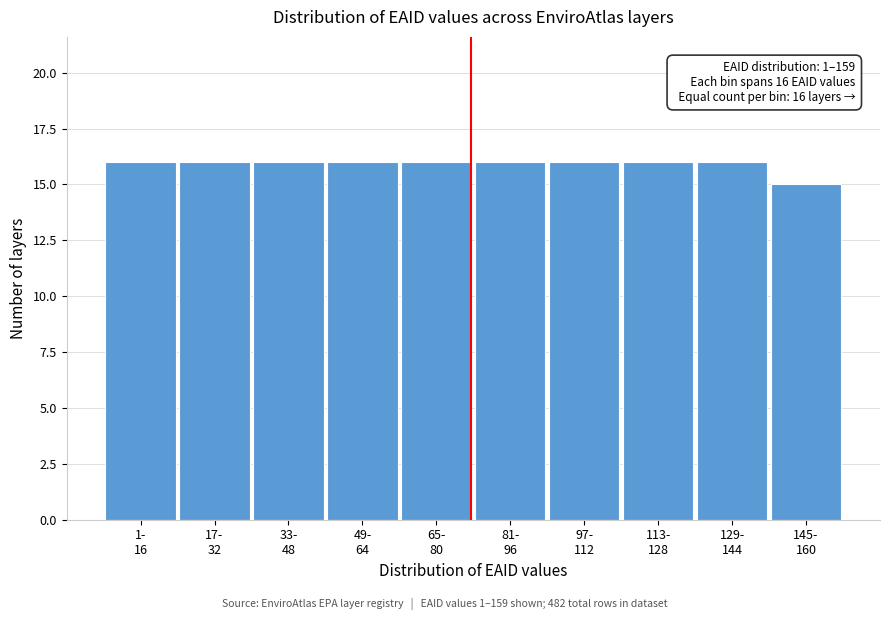

Reading right to left, extract all data points from this chart.

15	16	16	16	16	16	16	16	16	16